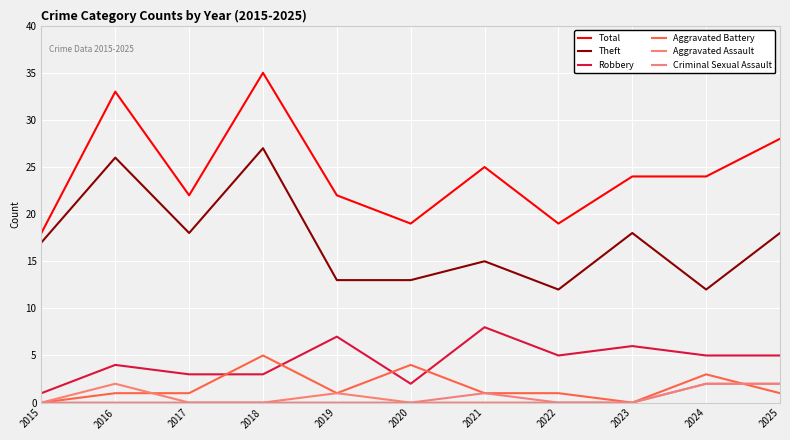

Is this an area chart (filled region under the line)?

No